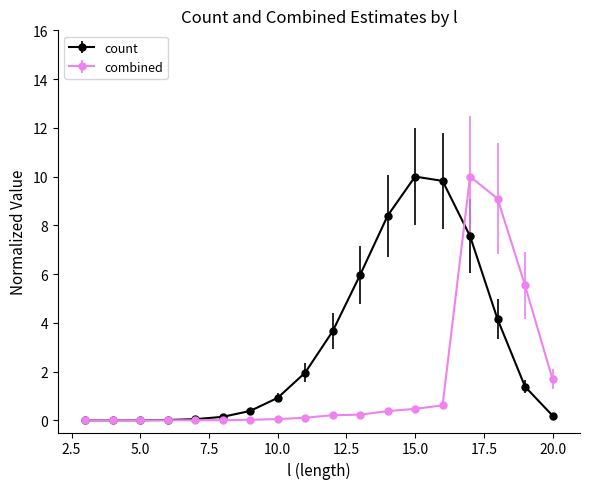

What is the maximum value for count?

10.0